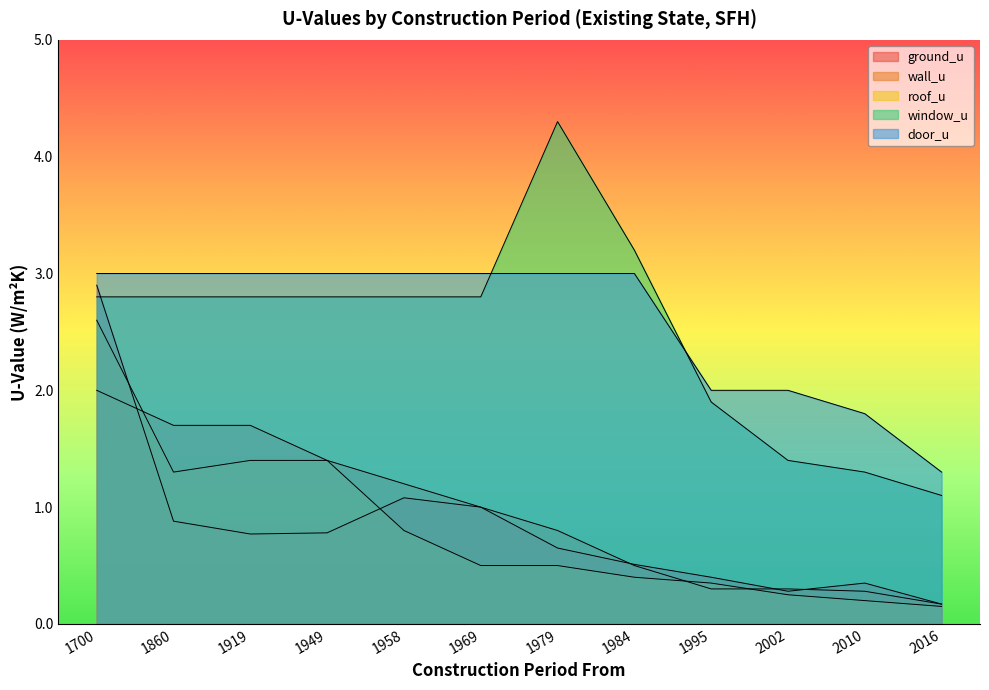

What is the approximate value of window_u at 1919?

2.8